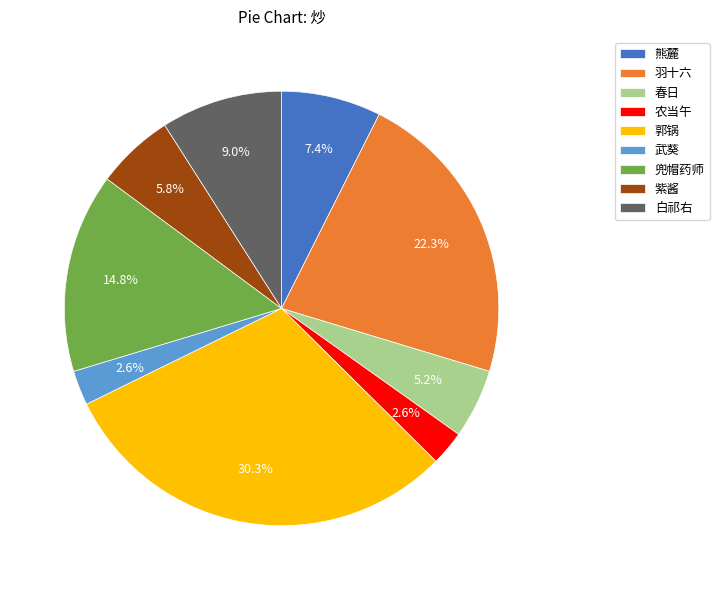

Which category has the biggest portion of the pie?

郭锅